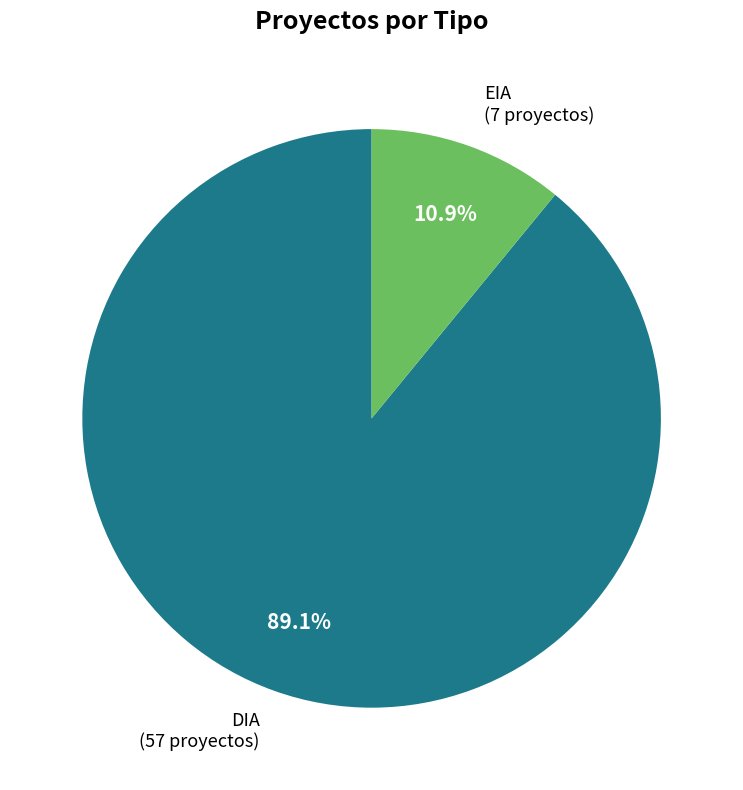

Is there any slice that represents more than half of the pie?

Yes